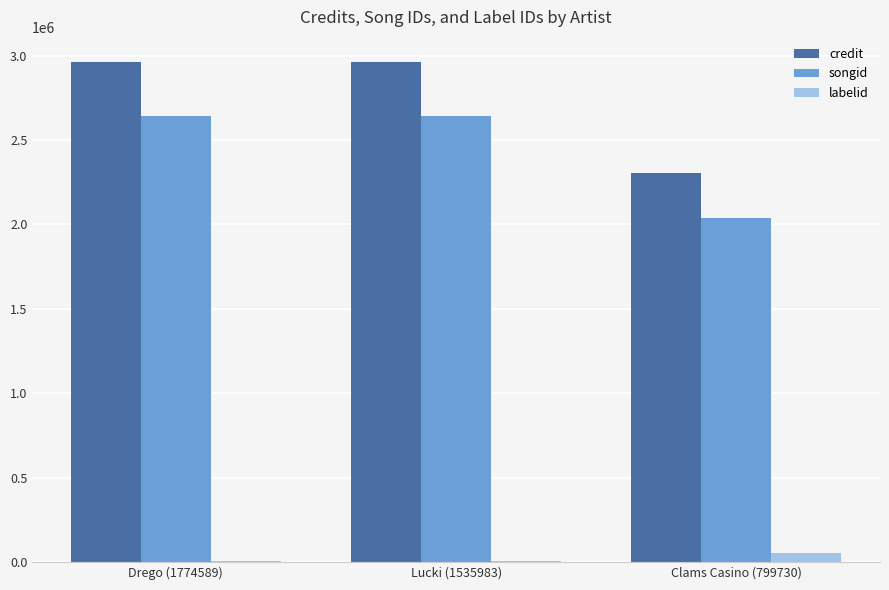

What is the greatest value displayed?

2963137